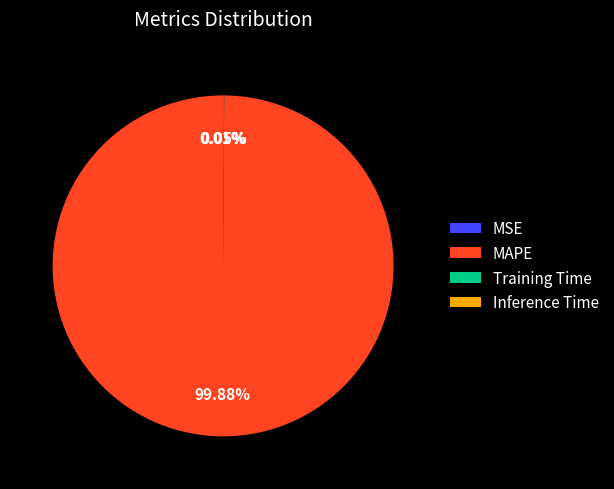

Which slice is the largest?

MAPE